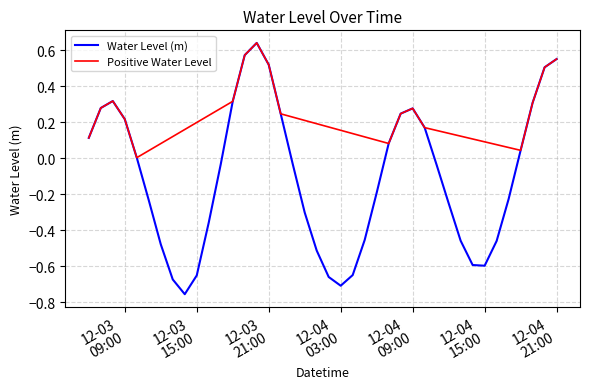

Reading left to right, list all the values displayed in this chart.

0.1	0.3	0.3	0.2	0.0	-0.2	-0.5	-0.7	-0.8	-0.7	-0.4	-0.0	0.3	0.6	0.6	0.5	0.2	-0.0	-0.3	-0.5	-0.7	-0.7	-0.6	-0.5	-0.2	0.1	0.2	0.3	0.2	-0.0	-0.3	-0.5	-0.6	-0.6	-0.5	-0.2	0.0	0.3	0.5	0.6